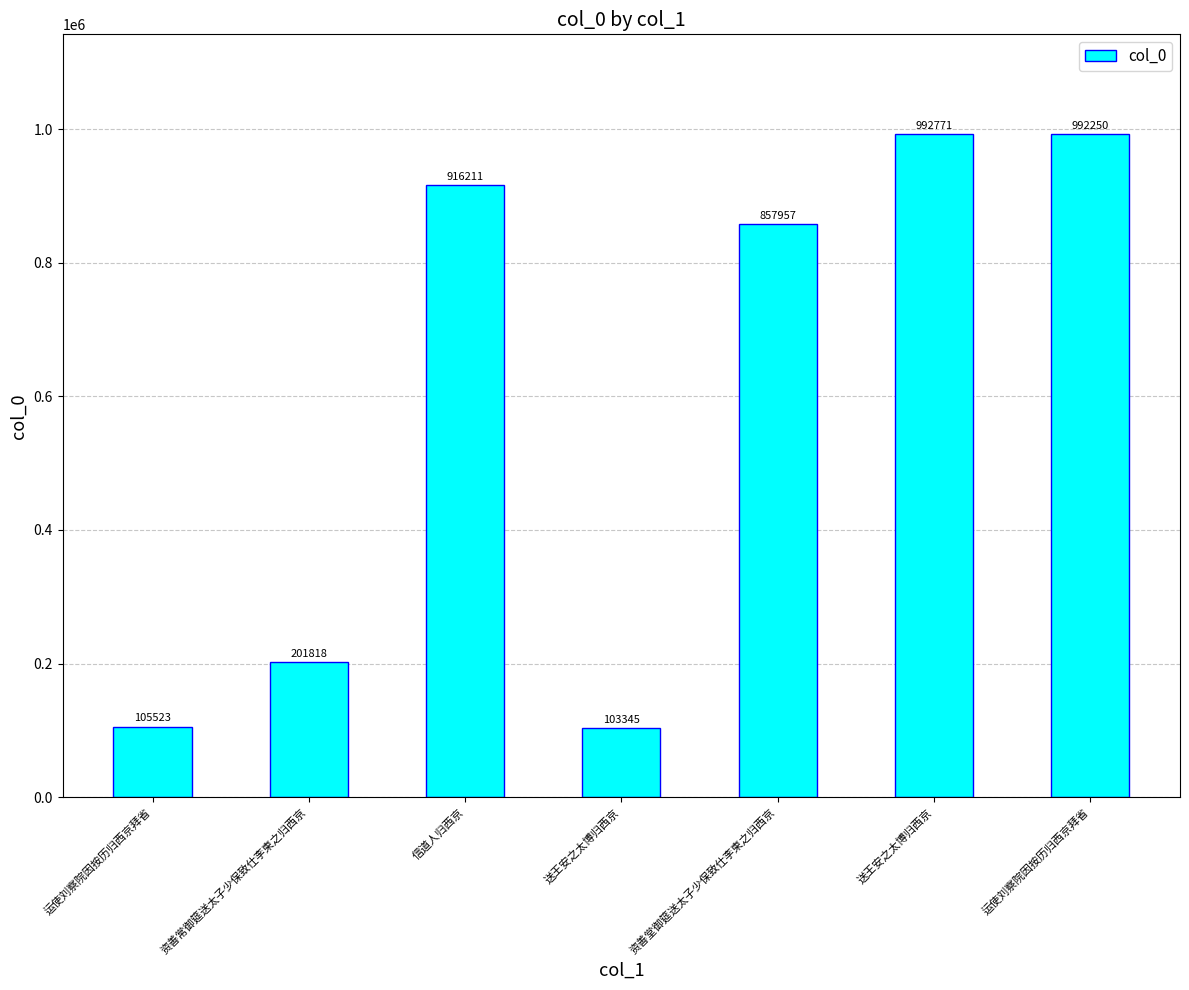

How many bars are there in total?

7